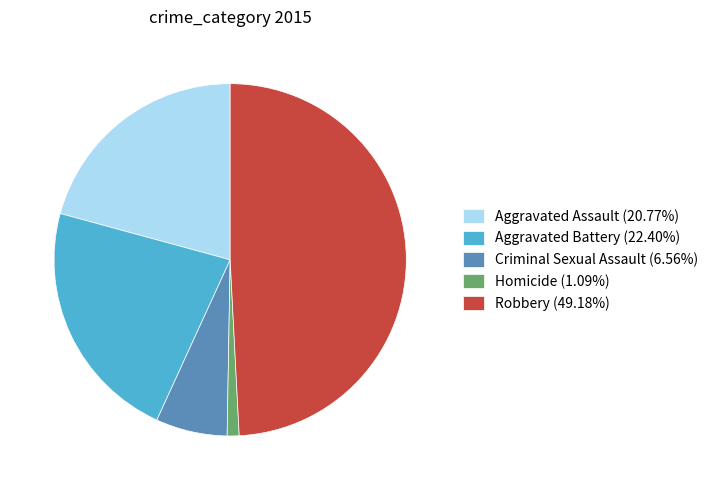

Rank the categories by value from lowest to highest.

Homicide, Criminal Sexual Assault, Aggravated Assault, Aggravated Battery, Robbery